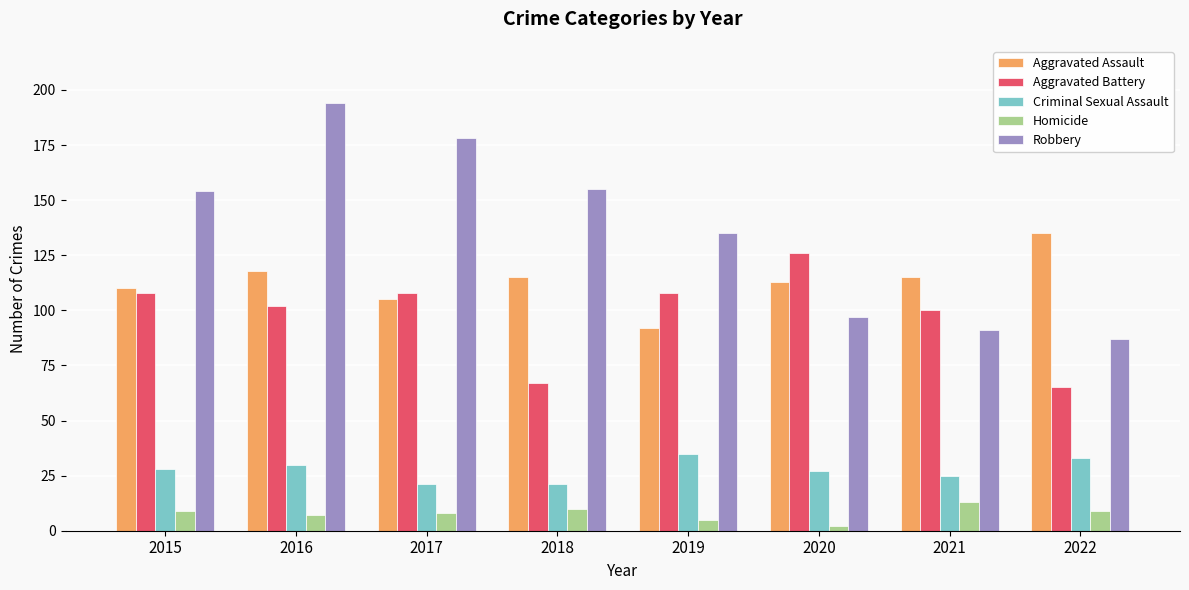

What is the value of the Robbery bar at the 3rd from the left?

178